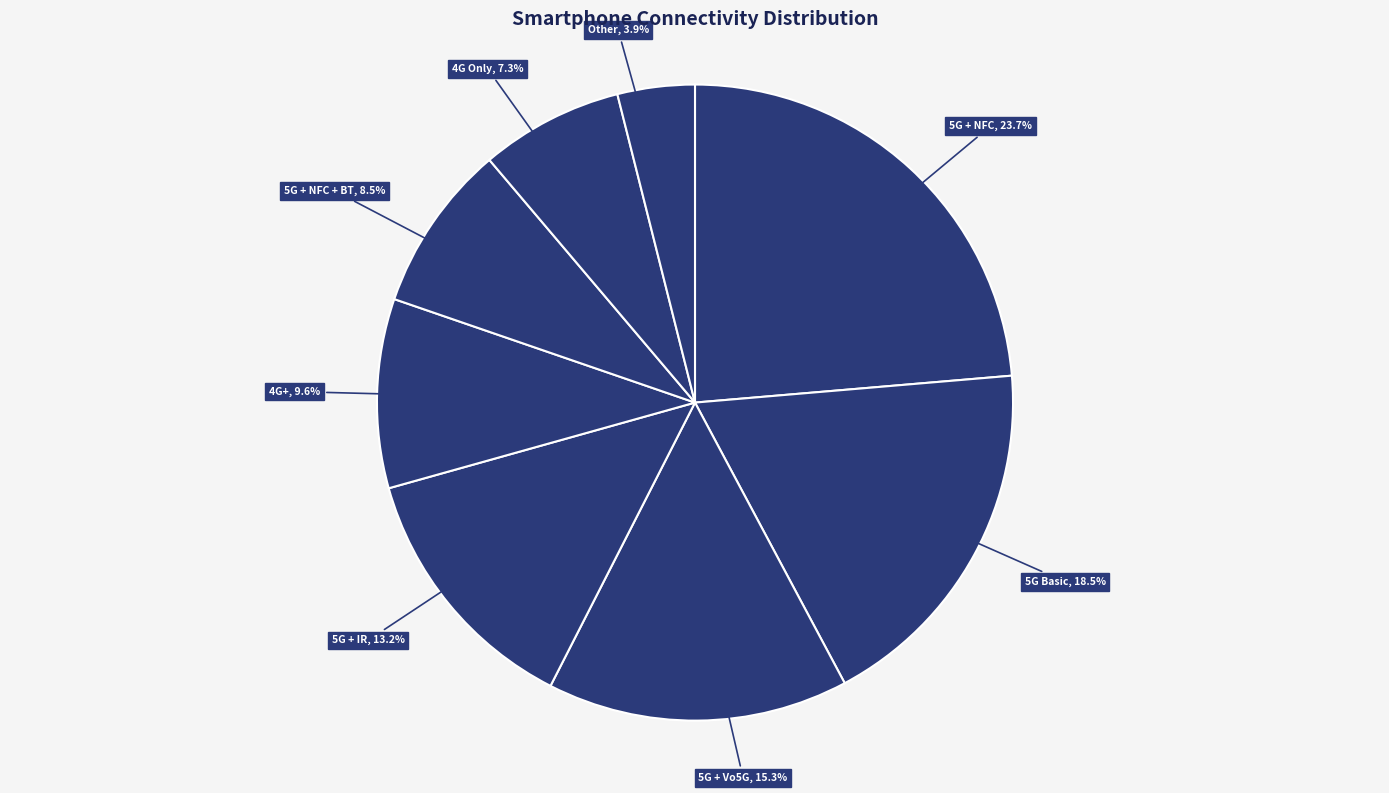

How many segments does this pie chart have?

8